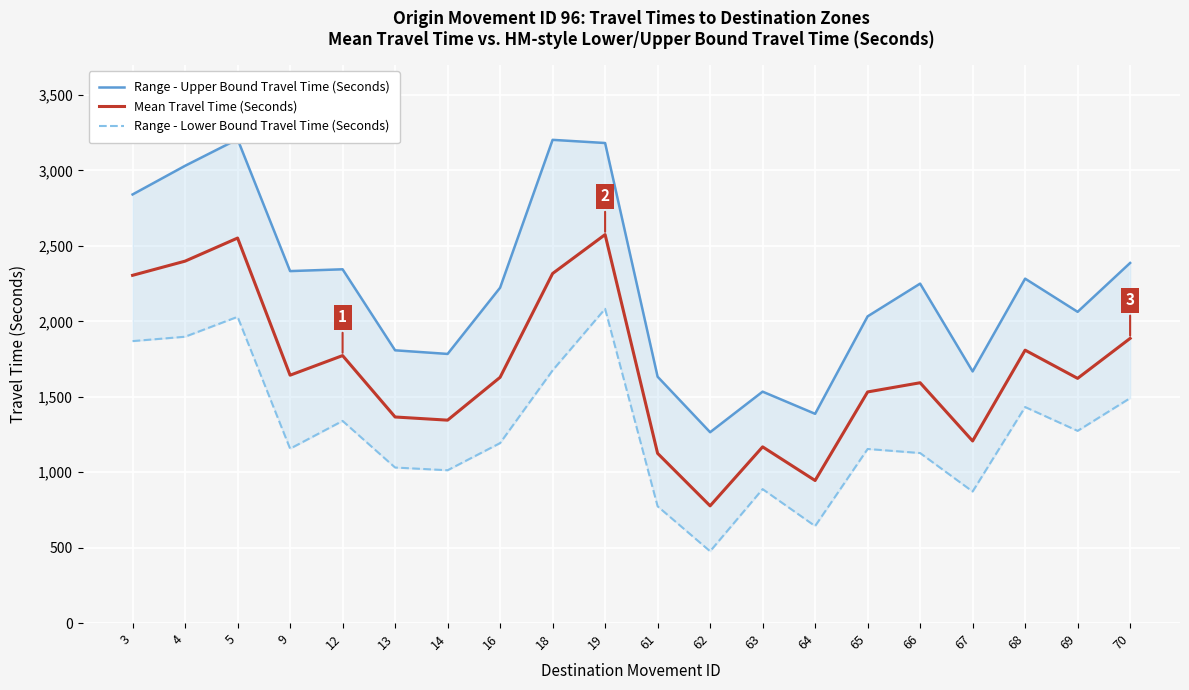

How many lines are shown in the chart?

3